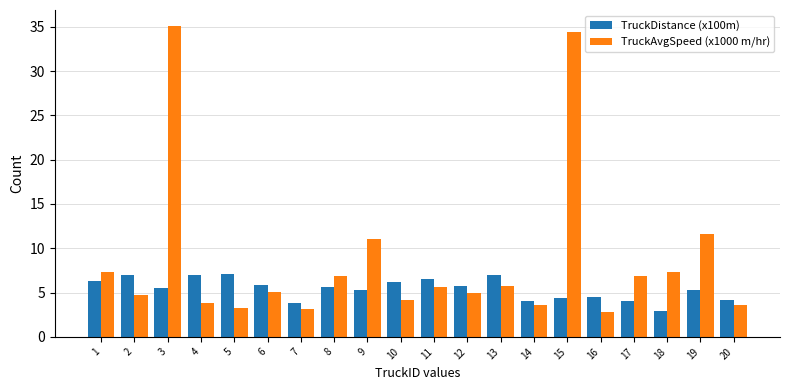

What is the smallest value displayed?

2.9